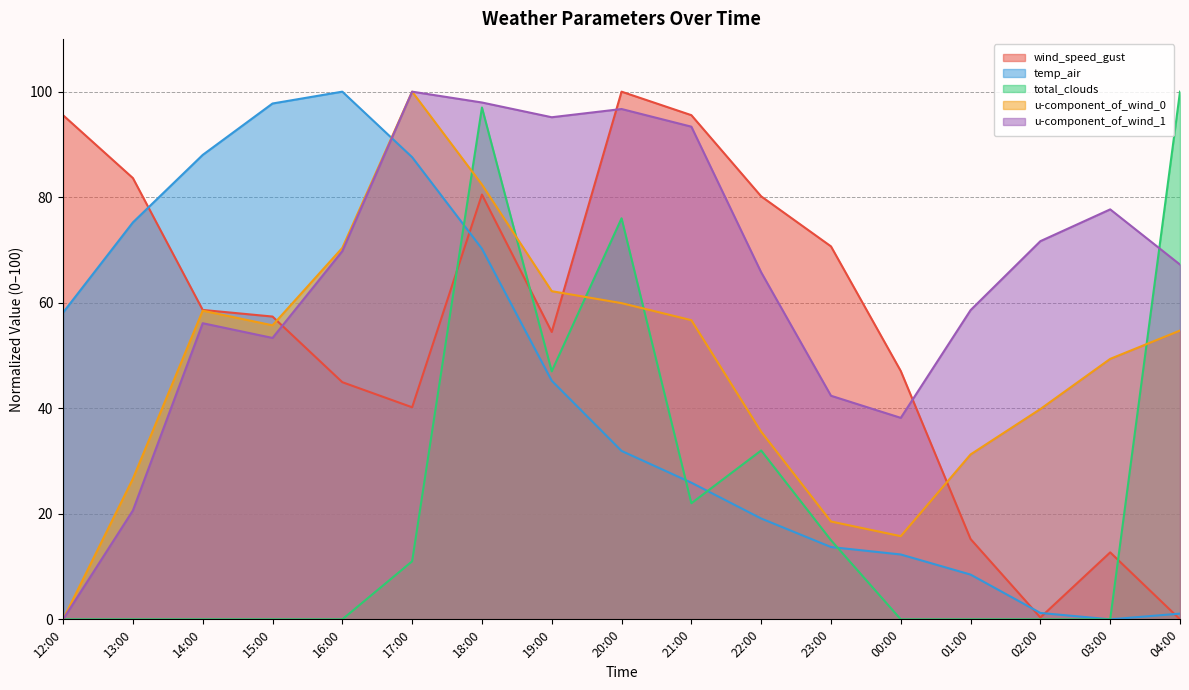

The wind_speed_gust series shows 83.6 at 13:00. True or false?

True